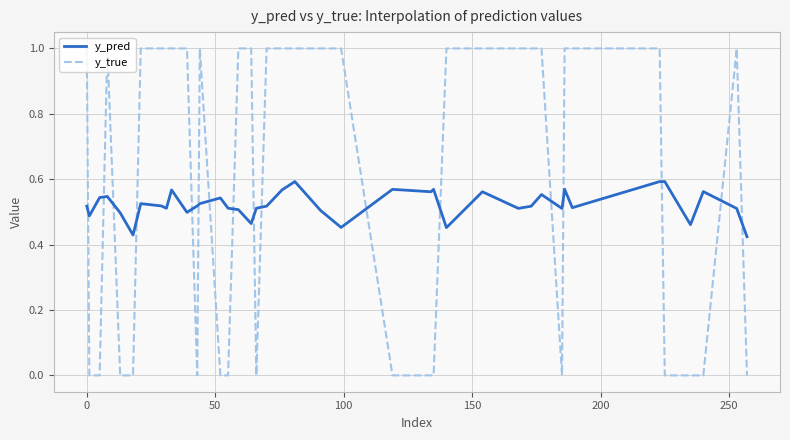

What is the difference between the maximum and minimum values in the y_true series?

1.0